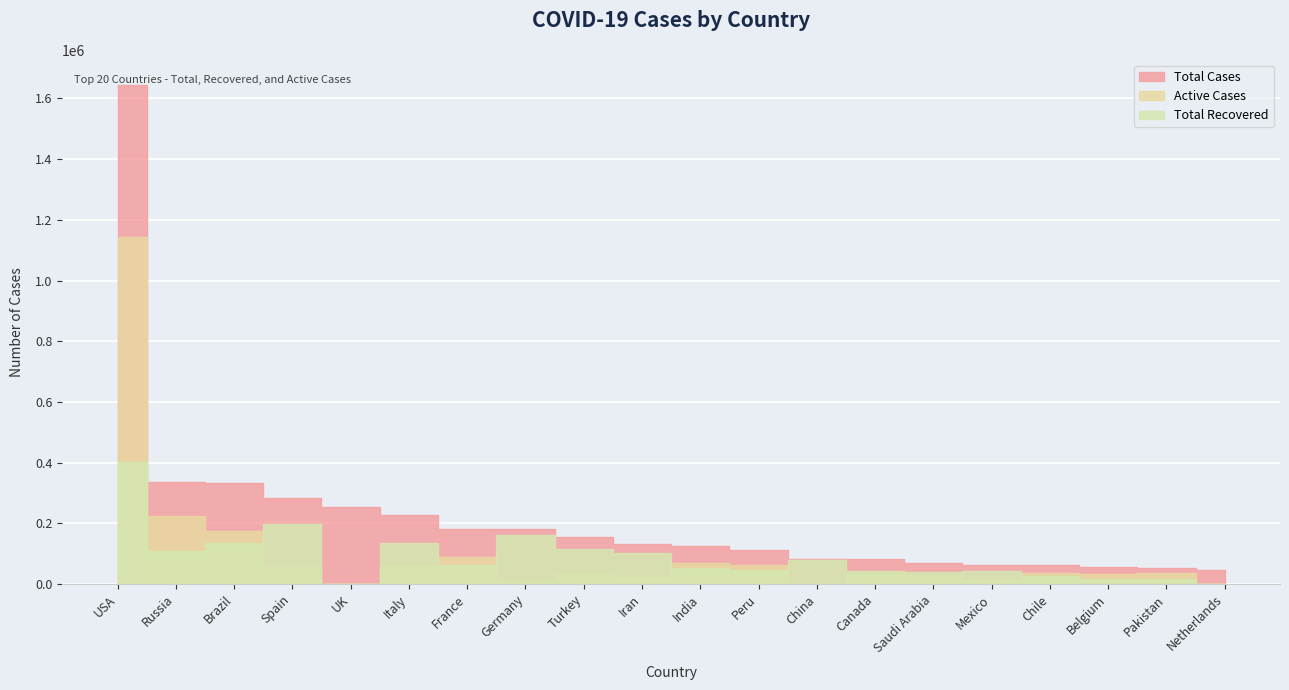

Is the value of Total Recovered at Italy greater than the value of Active Cases at USA?

No